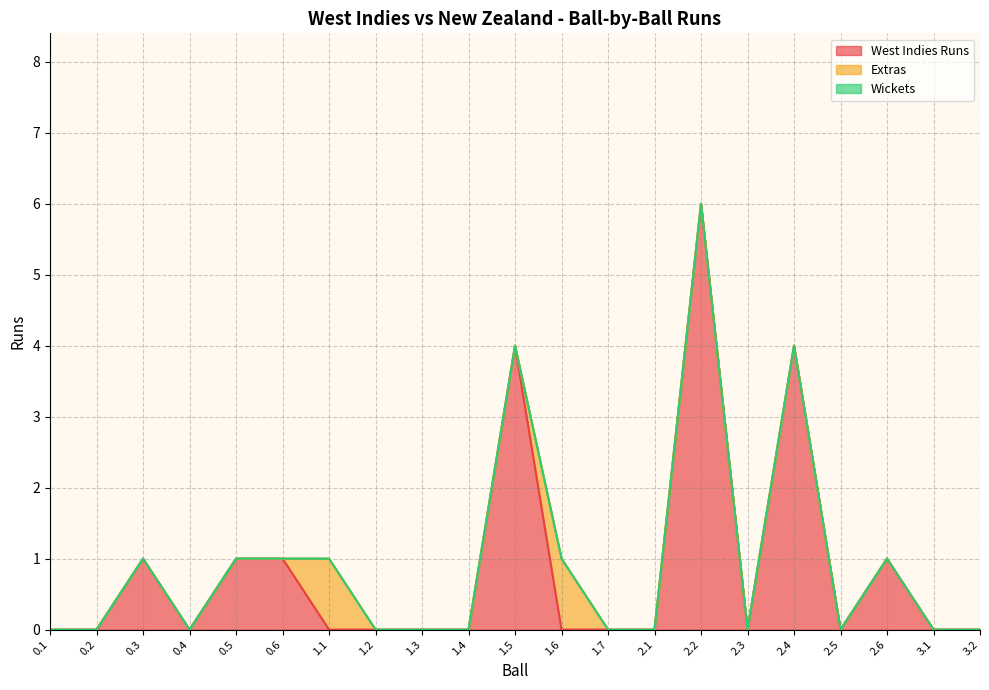

What is the difference between the maximum and minimum values in the Extras series?

1